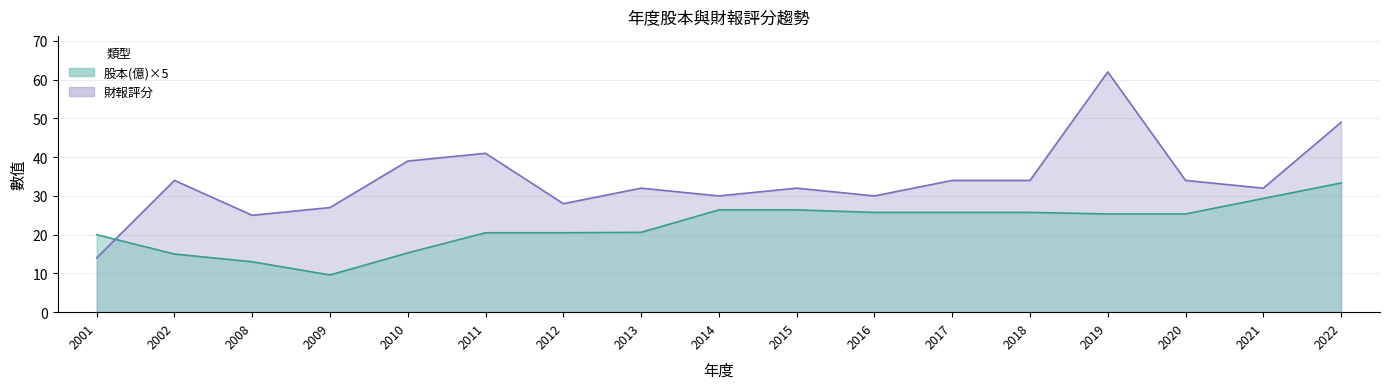

Count the number of categories in the chart.

17